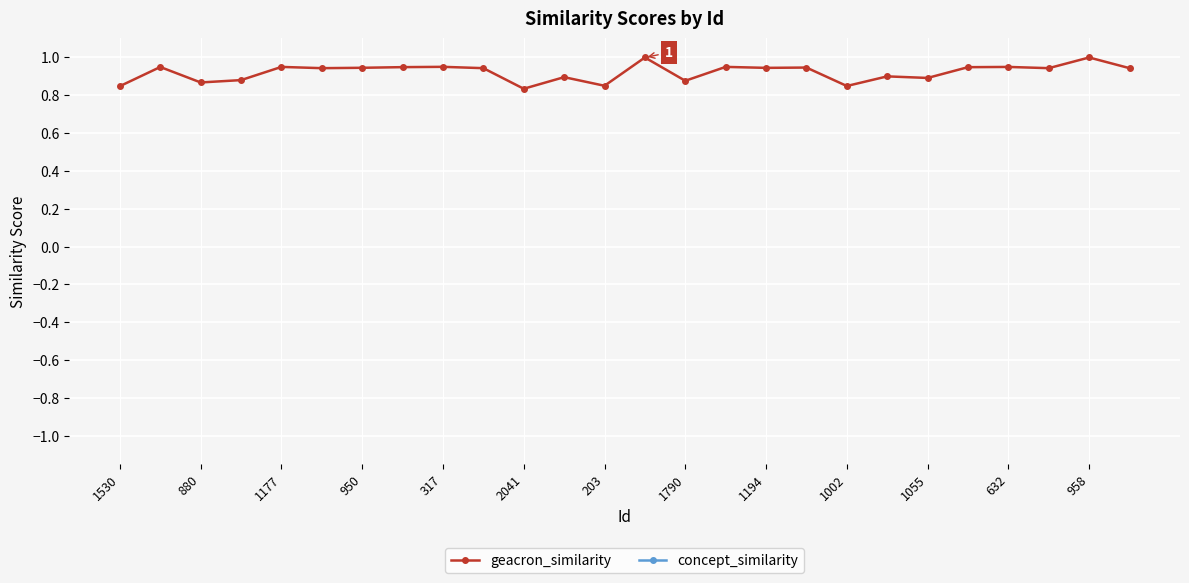

True or false: concept_similarity has more than 0 points higher than both neighbors.

False